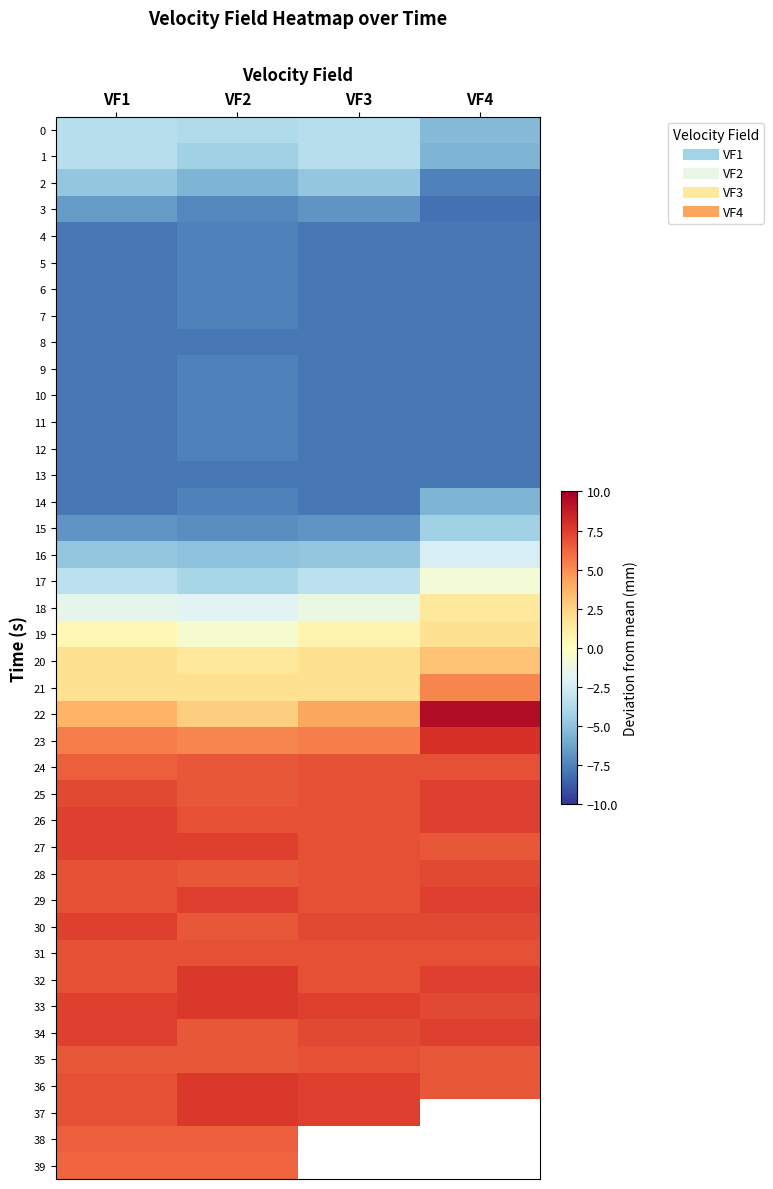

What is the difference between the maximum and minimum values in the 7 series?

0.2